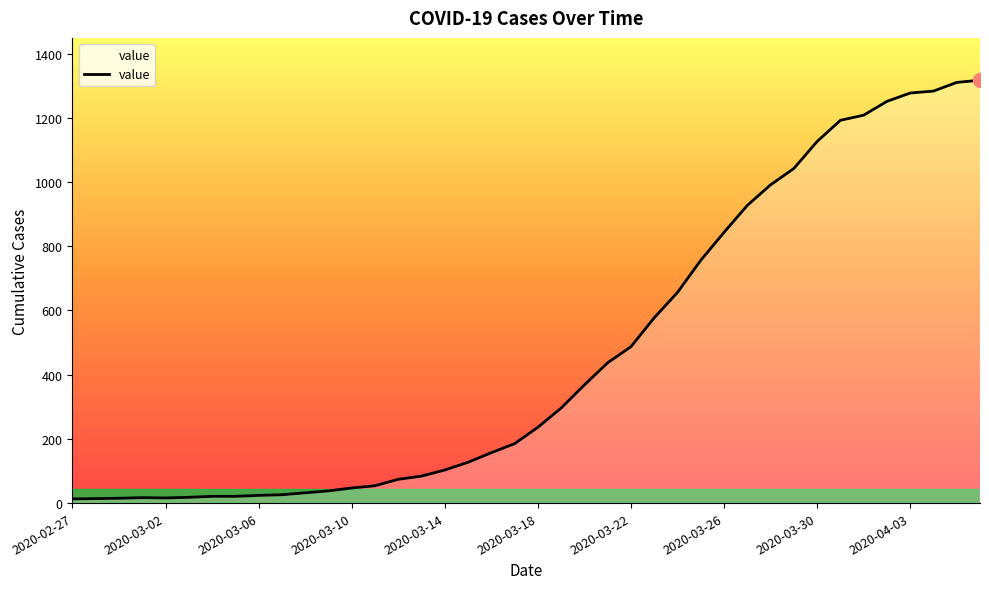

What is the difference between the maximum and minimum values?

1304